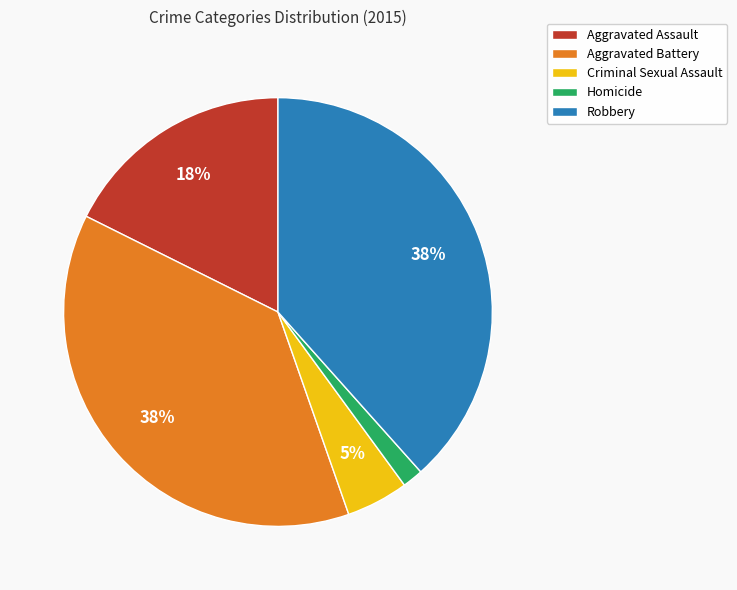

The Criminal Sexual Assault slice represents 5% of the pie. True or false?

True